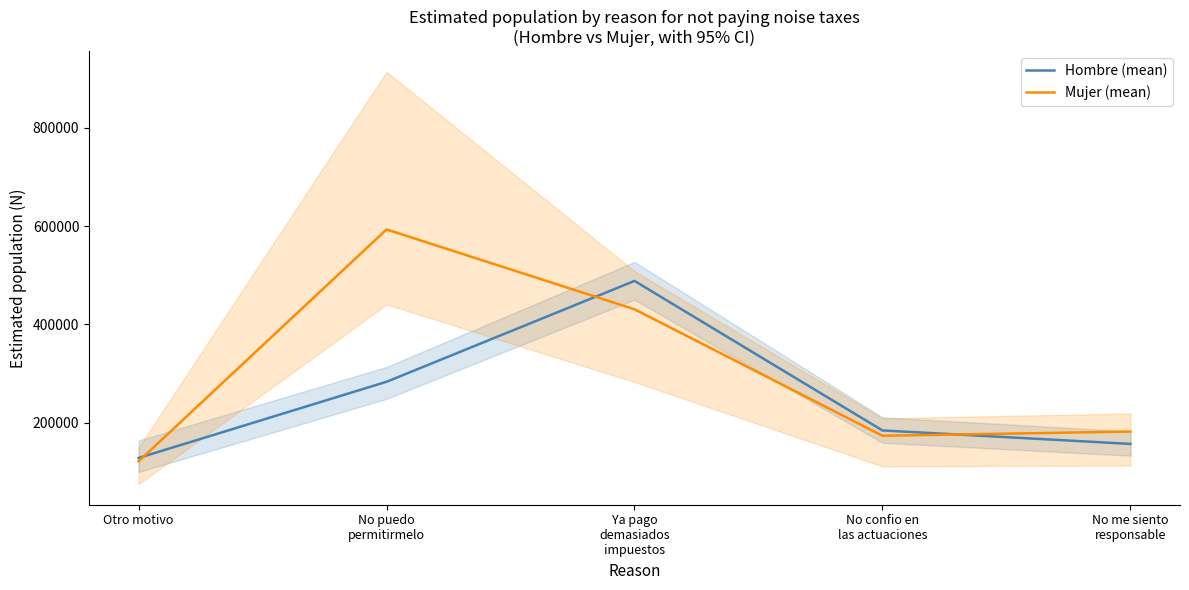

Reading right to left, transcribe all the data shown in this chart.

Hombre (mean): No me siento
responsable=157048	No confio en
las actuaciones=184430	Ya pago
demasiados
impuestos=488377	No puedo
permitirmelo=283343	Otro motivo=128454
Mujer (mean): No me siento
responsable=182156	No confio en
las actuaciones=173576	Ya pago
demasiados
impuestos=430735	No puedo
permitirmelo=593006	Otro motivo=121541